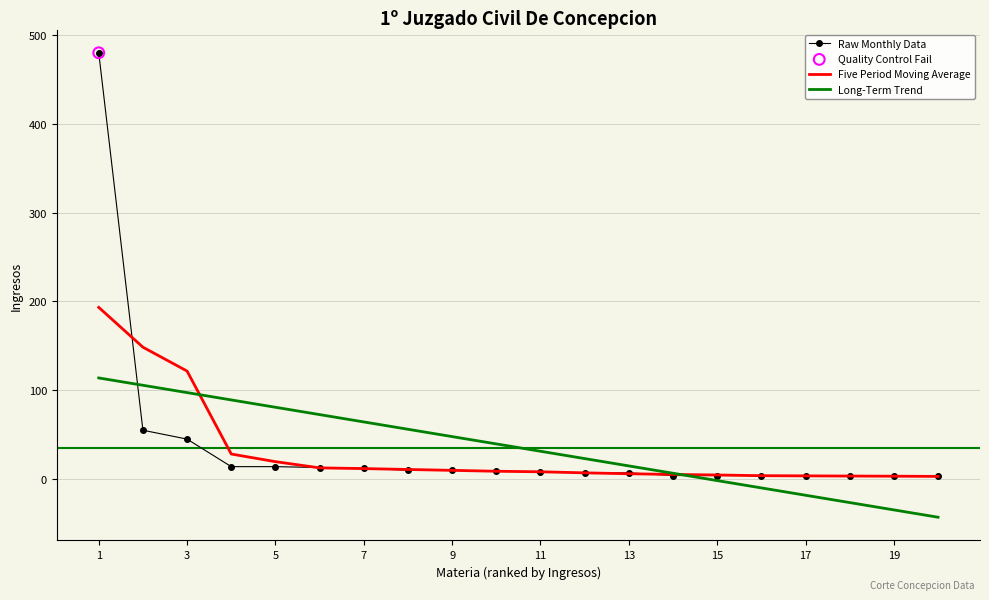

At how many categories does at least one series exceed 94?

3